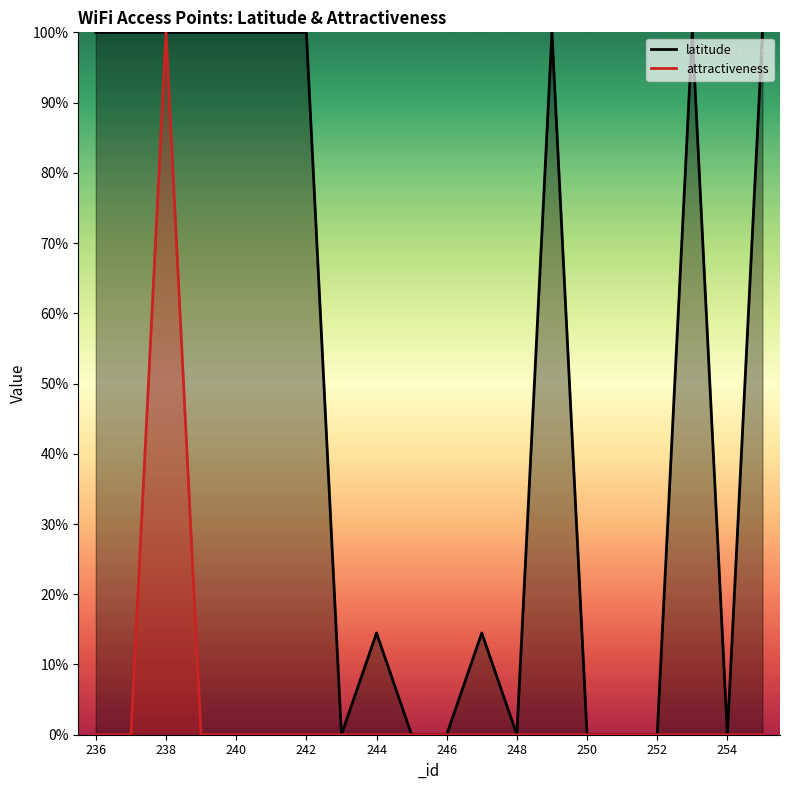

How many data points in attractiveness are above 0?

1